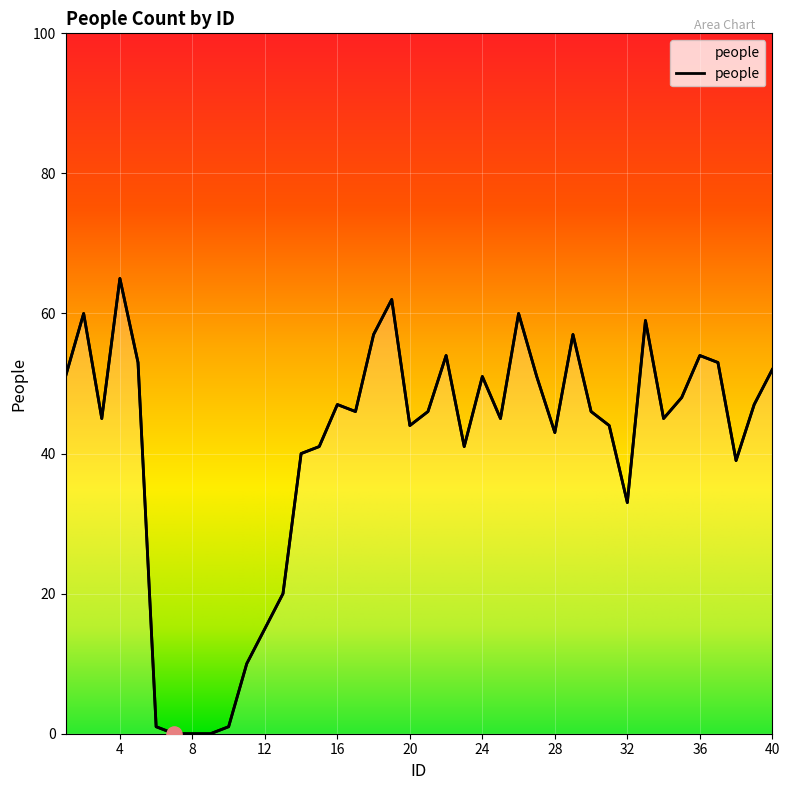

What is the change in value from 32 to 35?

+15